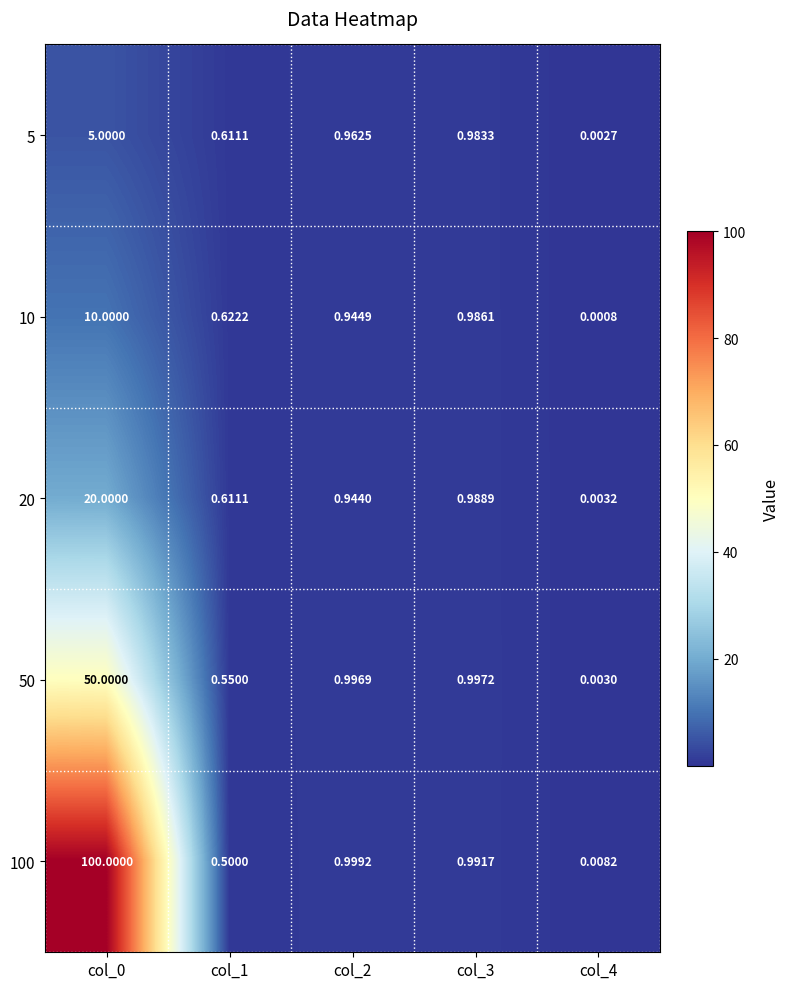

Is the value of 20 at col_3 greater than the value of 10 at col_2?

Yes